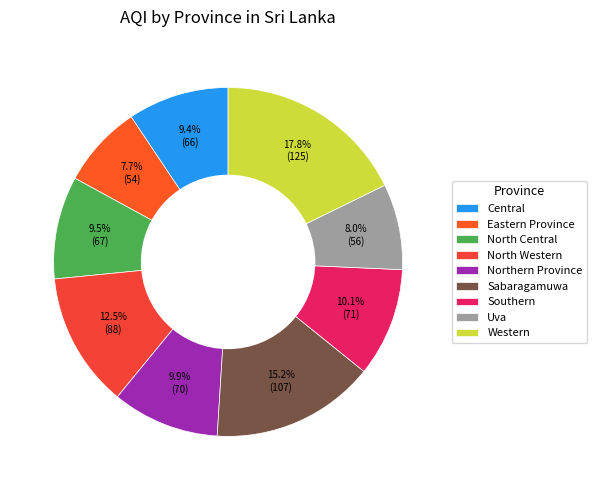

To the nearest percent, what is the difference between the Sabaragamuwa and Central slice percentages?

6%